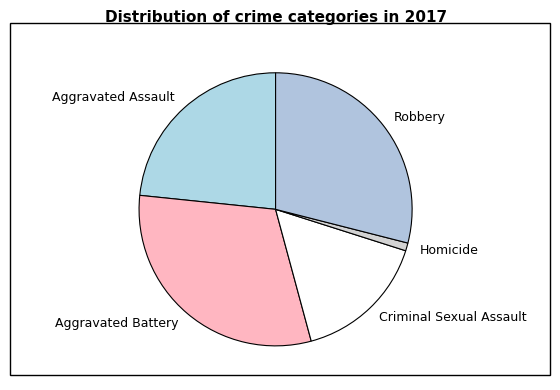

Rank the categories by value from lowest to highest.

Homicide, Criminal Sexual Assault, Aggravated Assault, Robbery, Aggravated Battery